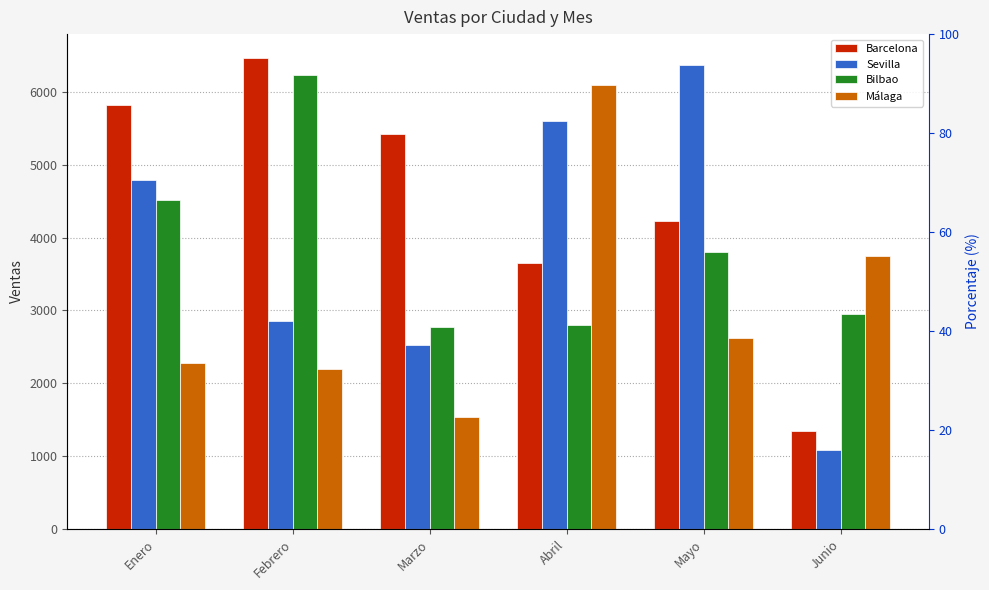

The value of Barcelona at Junio is 1342. True or false?

True